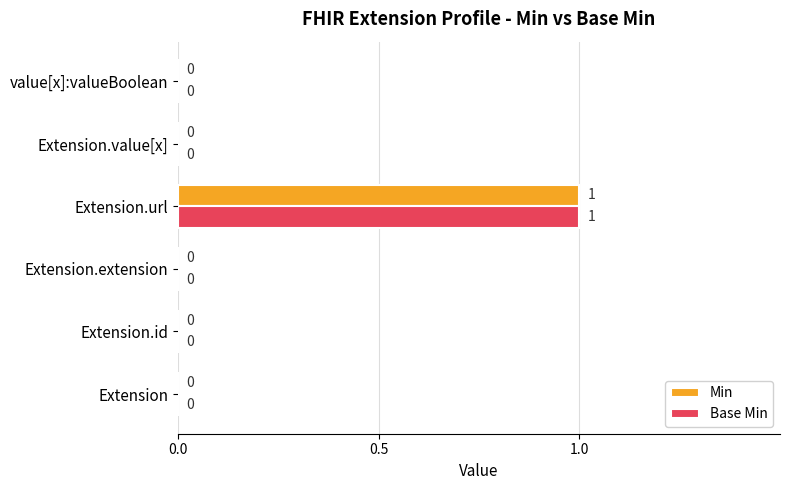

At which category is the sum across all series the highest?

Extension.url